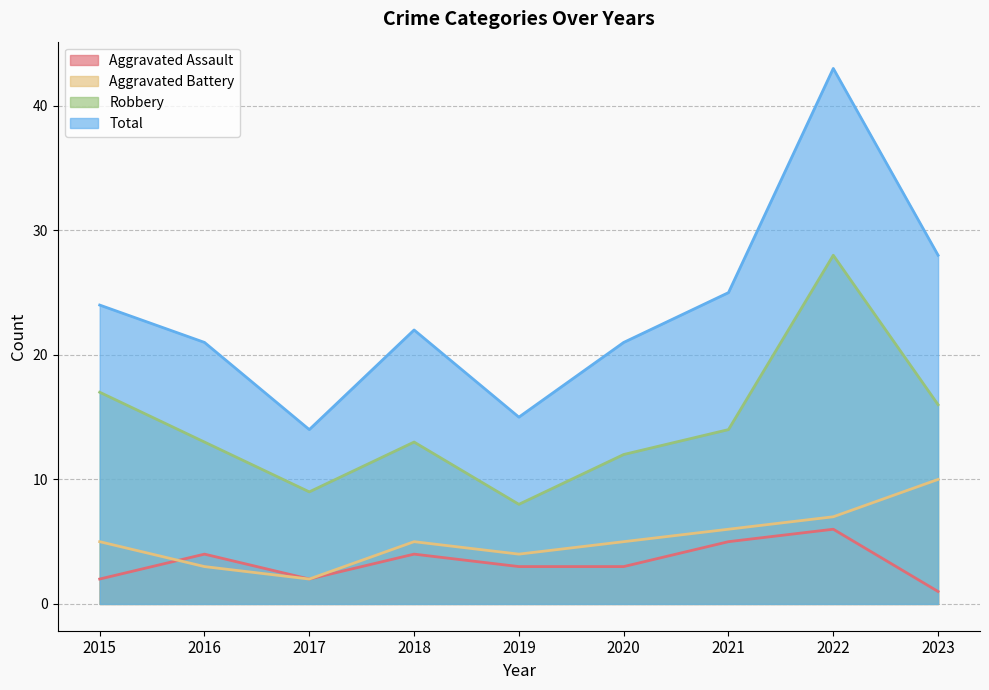

Which series has the largest total across all categories?

Total